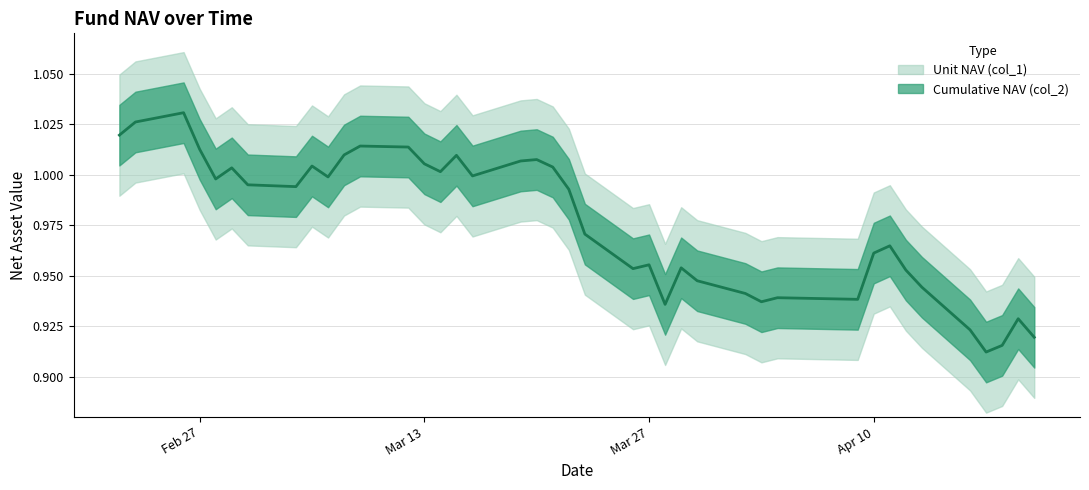

List the labels in order of value, smallest first.

2018-04-17, 2018-04-18, 2018-04-20, 2018-04-16, 2018-04-19, 2018-03-28, 2018-04-03, 2018-04-09, 2018-04-04, 2018-04-02, 2018-04-13, 2018-03-30, 2018-04-12, 2018-03-26, 2018-03-29, 2018-03-27, 2018-04-10, 2018-04-11, 2018-03-23, 2018-03-22, 2018-03-05, 2018-03-02, 2018-02-28, 2018-03-07, 2018-03-16, 2018-03-14, 2018-03-01, 2018-03-21, 2018-03-06, 2018-03-13, 2018-03-19, 2018-03-20, 2018-03-15, 2018-03-08, 2018-02-27, 2018-03-12, 2018-03-09, 2018-02-22, 2018-02-23, 2018-02-26